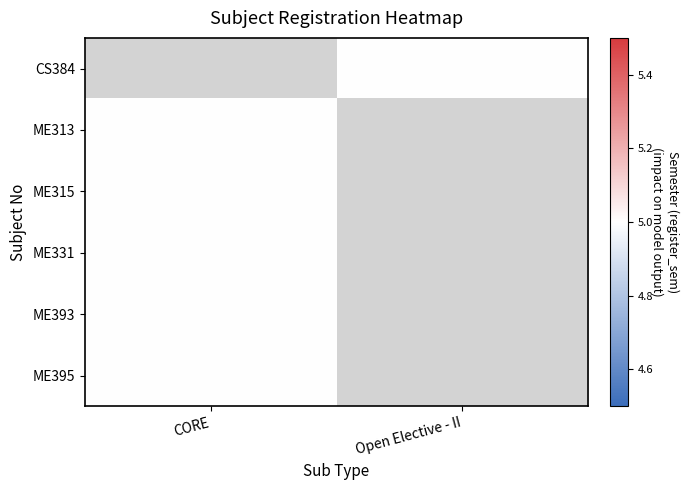

Rank the categories by ME313 value from highest to lowest.

CORE, Open Elective - II